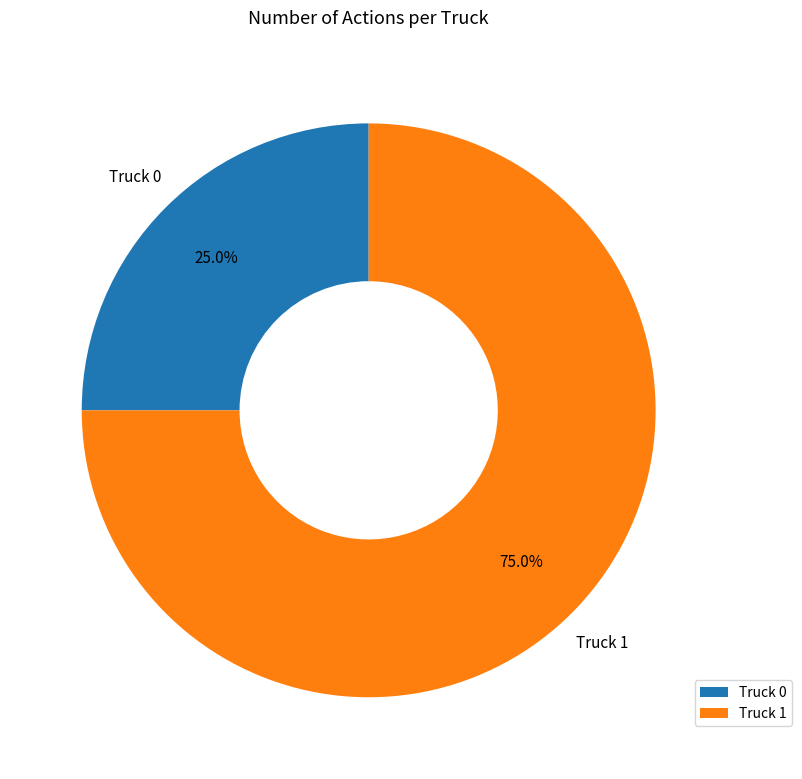

Count the number of slices in the pie.

2